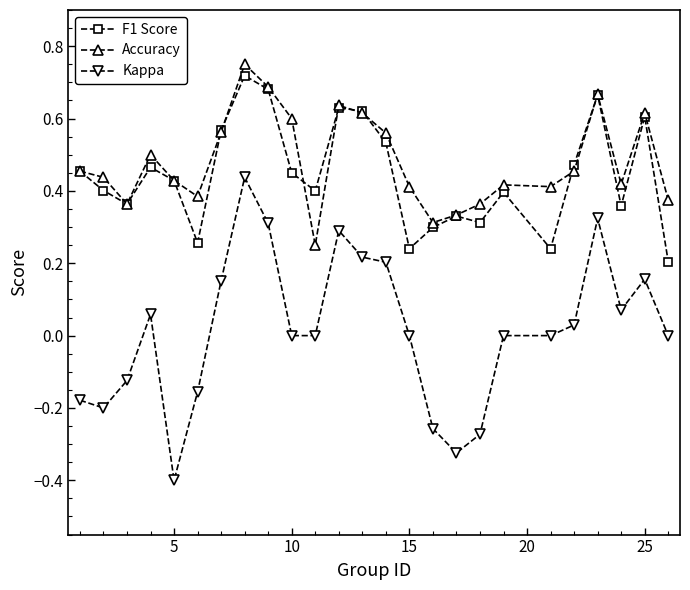

Which series has the largest range (max minus min)?

Kappa